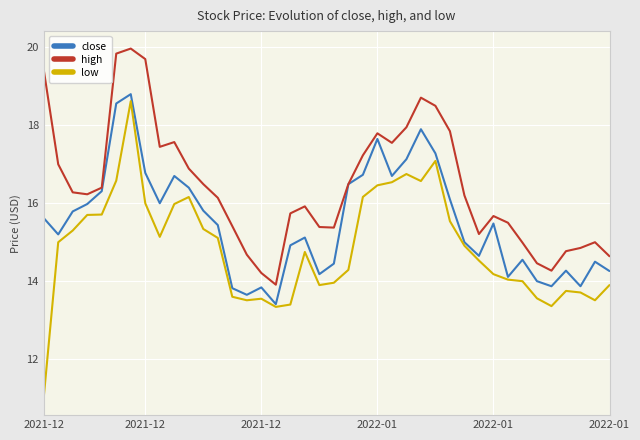

How many lines are shown in the chart?

3